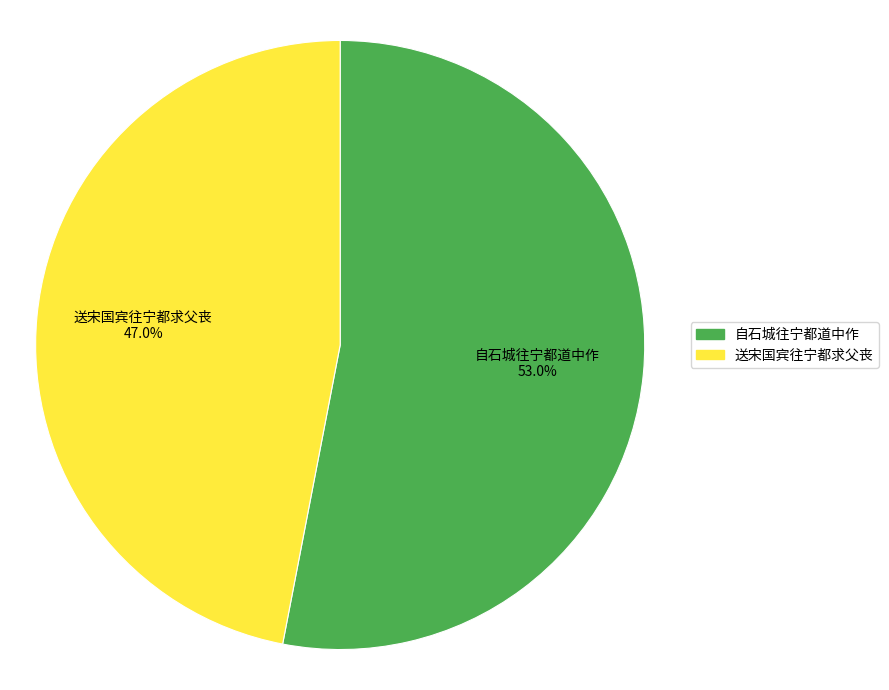

How many segments does this pie chart have?

2